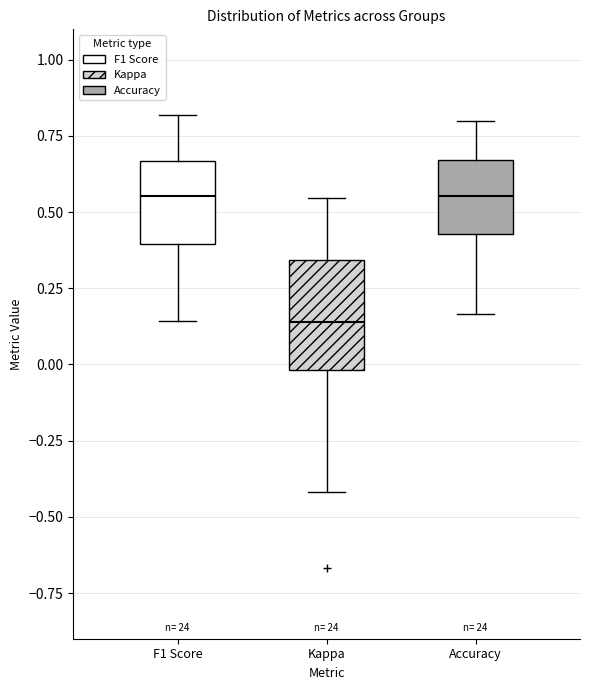

Where does the median line of the box for Kappa sit on the y-axis? The values are not printed on the chart, so give them approximately, as read against the axis.

0.15